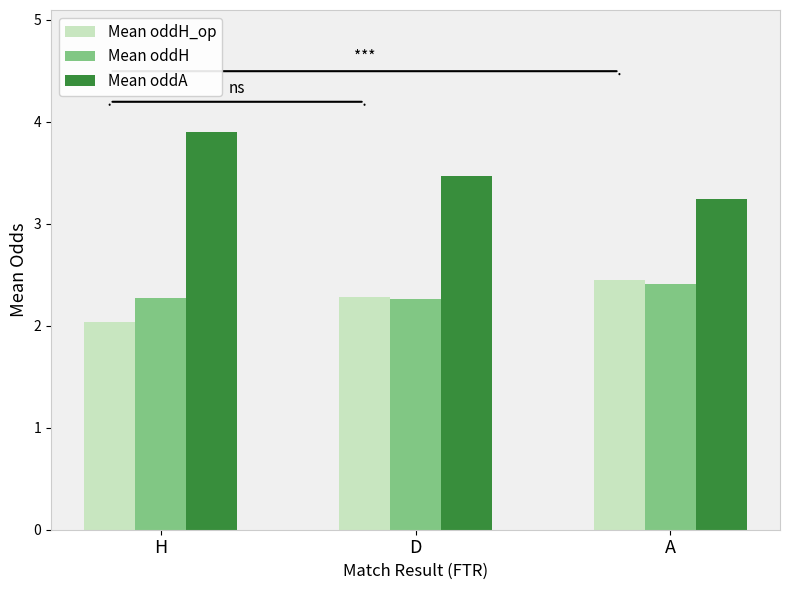

Does the chart contain stacked bars?

No